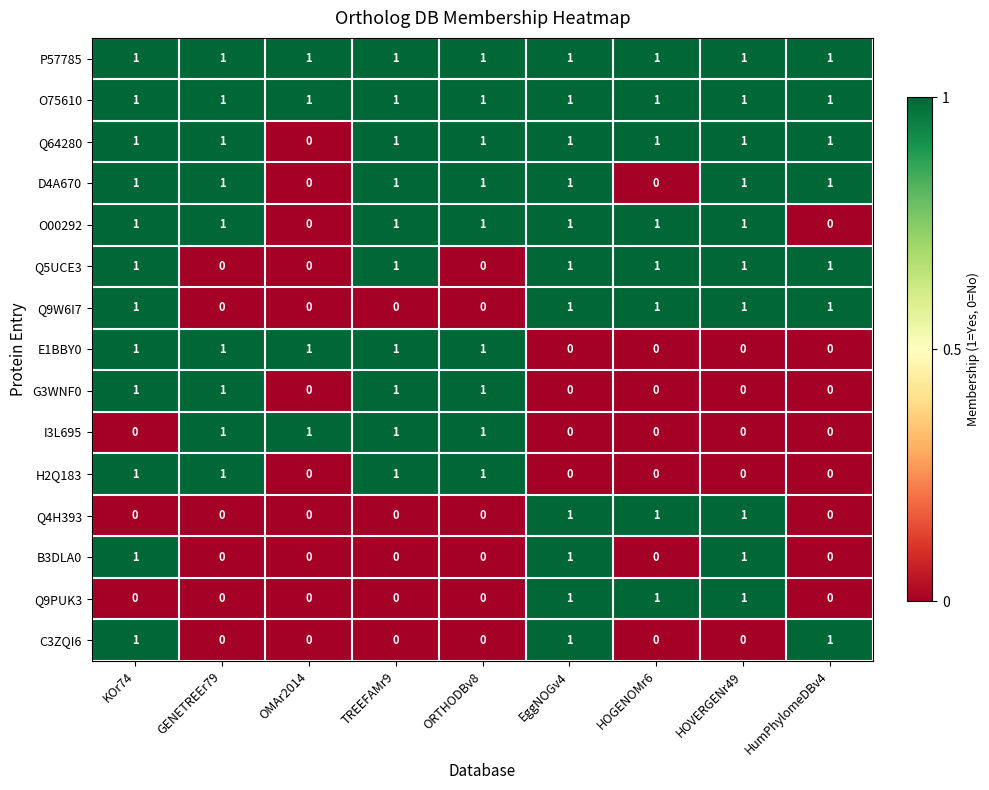

What is the sum of all B3DLA0 values?

3